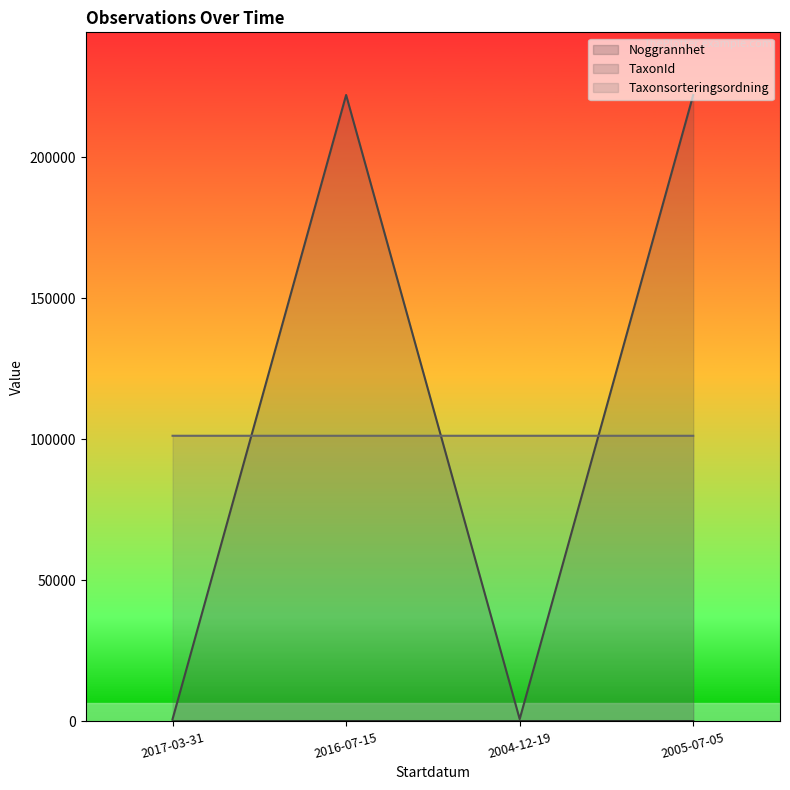

Between 2016-07-15 and 2004-12-19, which series saw the biggest shift?

TaxonId